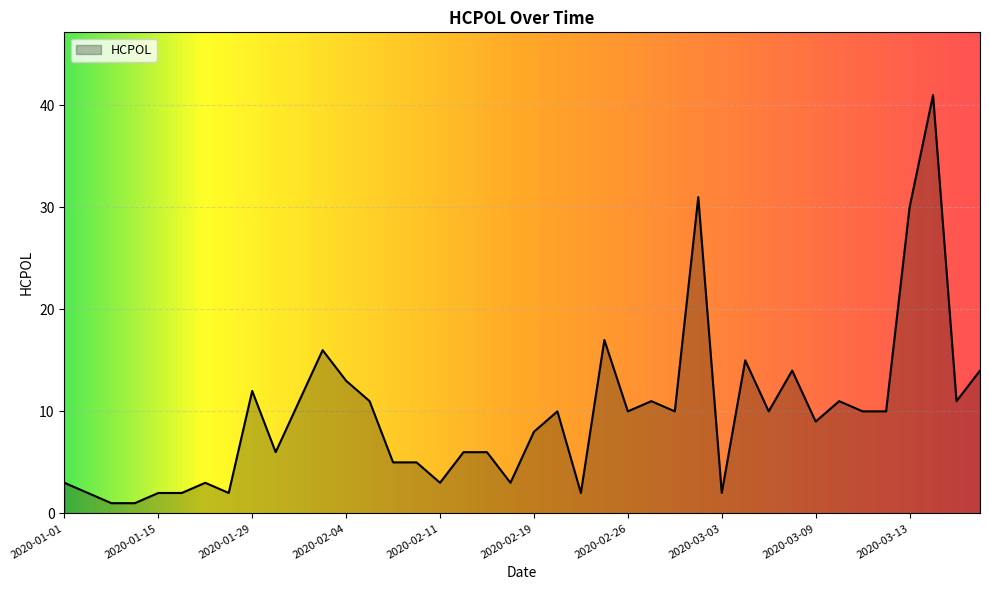

What is the maximum value shown in the chart?

41